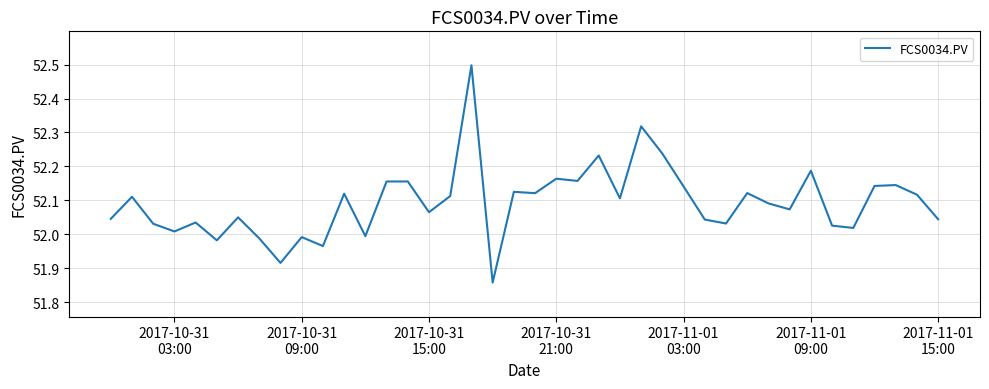

What is the difference between the maximum and minimum values?

0.6